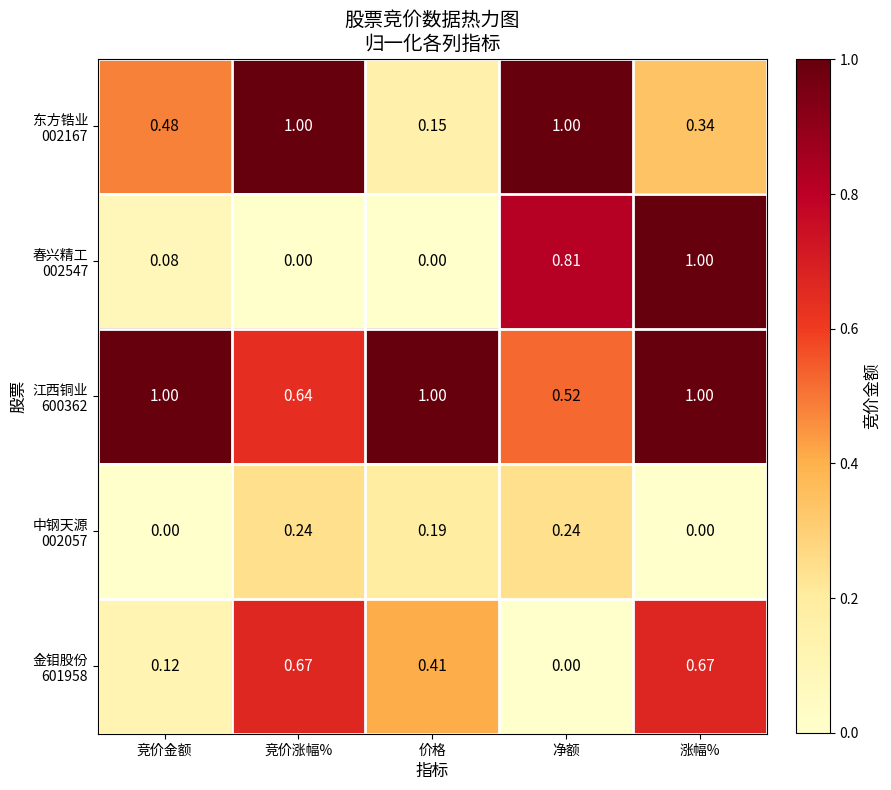

How many distinct data groups are displayed?

5